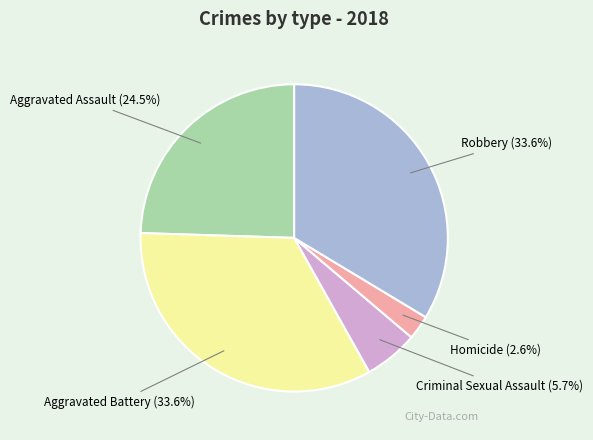

To the nearest percent, what is the difference between the Aggravated Assault and Aggravated Battery slice percentages?

9%